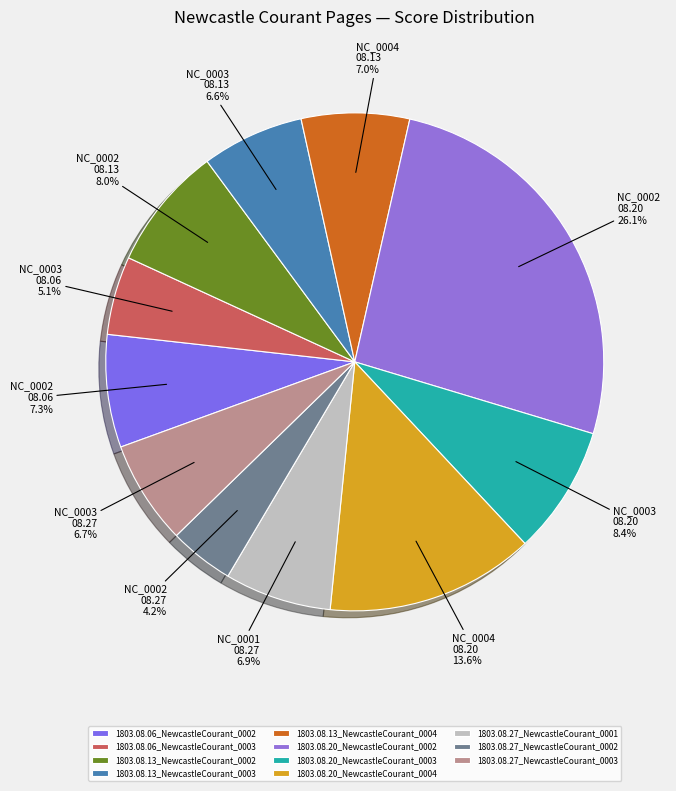

Between 1803.08.06_NewcastleCourant_0003 and 1803.08.13_NewcastleCourant_0002, which is larger?

1803.08.13_NewcastleCourant_0002